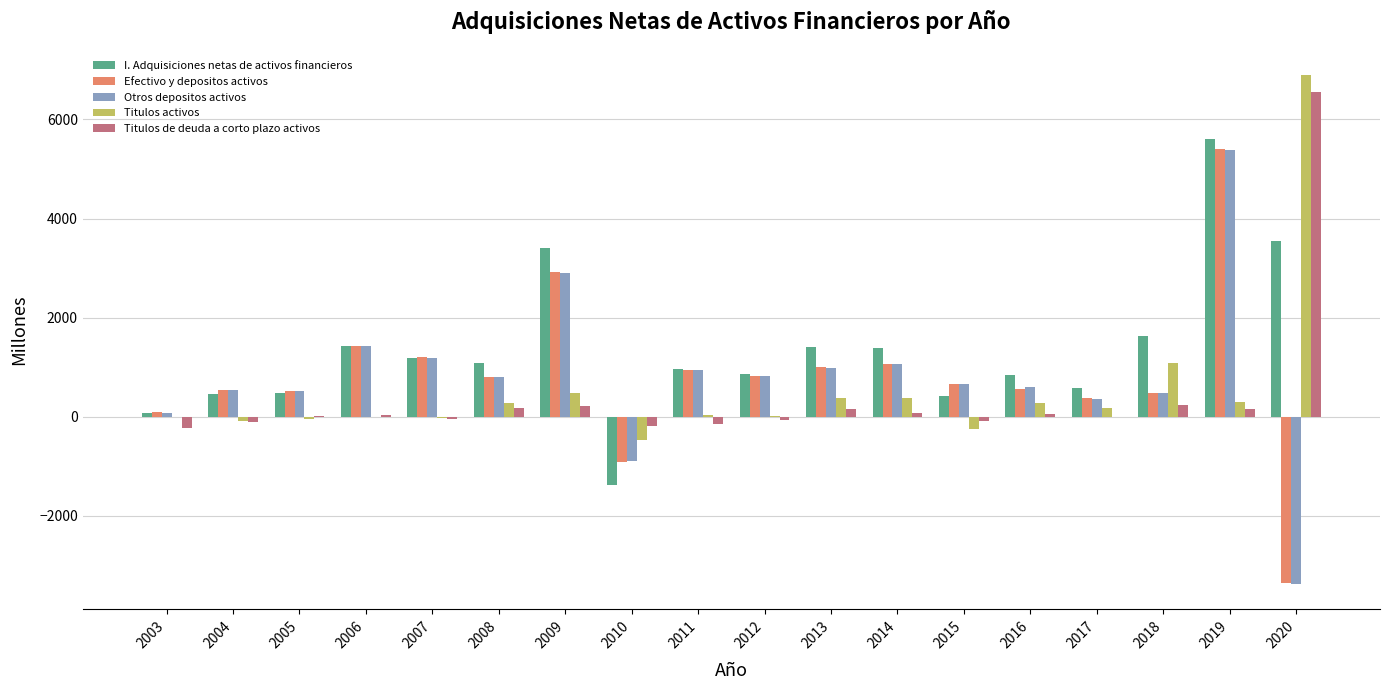

The value of Efectivo y depositos activos at 2009 is 2929. True or false?

True